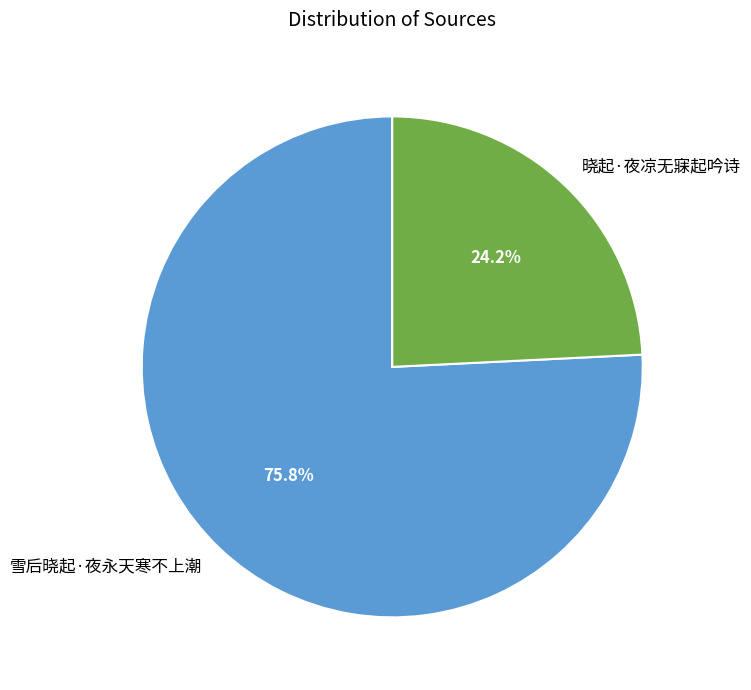

True or false: 雪后晓起·夜永天寒不上潮 accounts for 64% of the total.

False